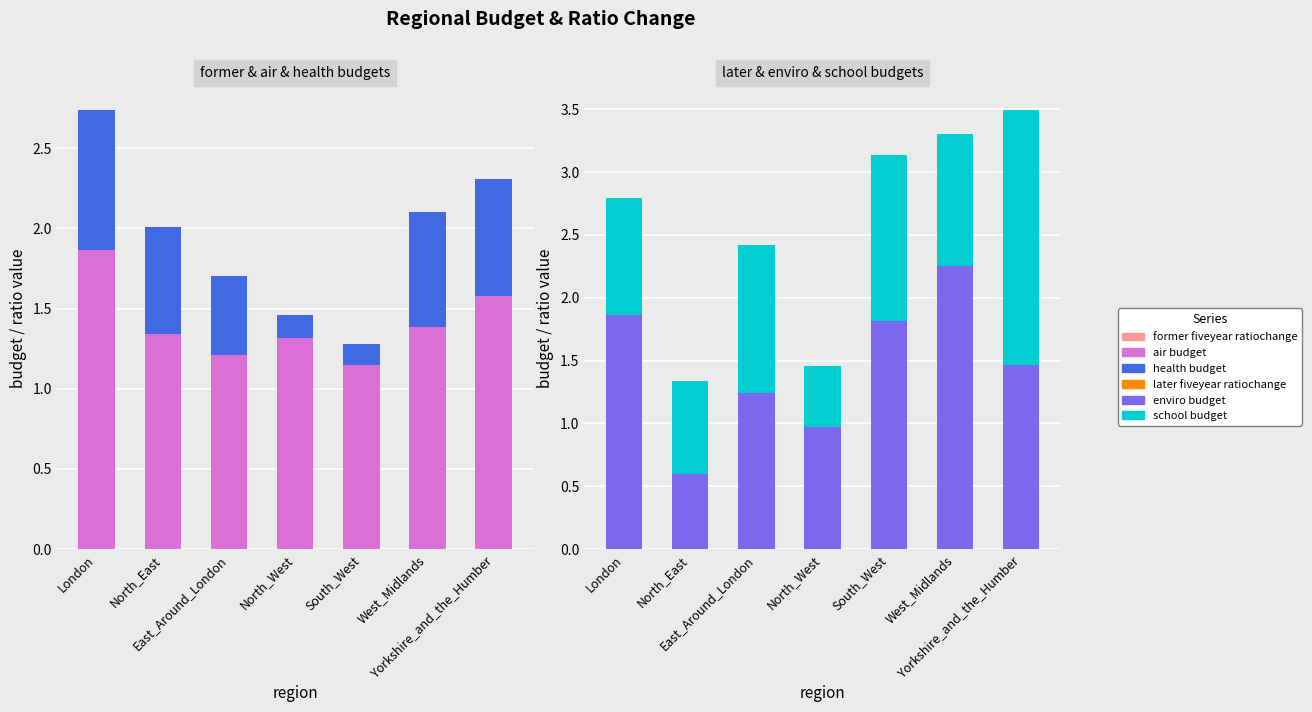

Reading right to left, list all the values displayed in this chart.

former fiveyear ratiochange: Yorkshire_and_the_Humber=0.0	West_Midlands=0.0	South_West=0.0	North_West=0.0	East_Around_London=0.0	North_East=0.0	London=0.0
air budget: Yorkshire_and_the_Humber=1.6	West_Midlands=1.4	South_West=1.1	North_West=1.3	East_Around_London=1.2	North_East=1.3	London=1.9
health budget: Yorkshire_and_the_Humber=0.7	West_Midlands=0.7	South_West=0.1	North_West=0.1	East_Around_London=0.5	North_East=0.7	London=0.9
later fiveyear ratiochange: Yorkshire_and_the_Humber=0.0	West_Midlands=0.0	South_West=0.0	North_West=0.0	East_Around_London=0.0	North_East=0.0	London=0.0
enviro budget: Yorkshire_and_the_Humber=1.5	West_Midlands=2.3	South_West=1.8	North_West=1.0	East_Around_London=1.2	North_East=0.6	London=1.9
school budget: Yorkshire_and_the_Humber=2.0	West_Midlands=1.0	South_West=1.3	North_West=0.5	East_Around_London=1.2	North_East=0.7	London=0.9